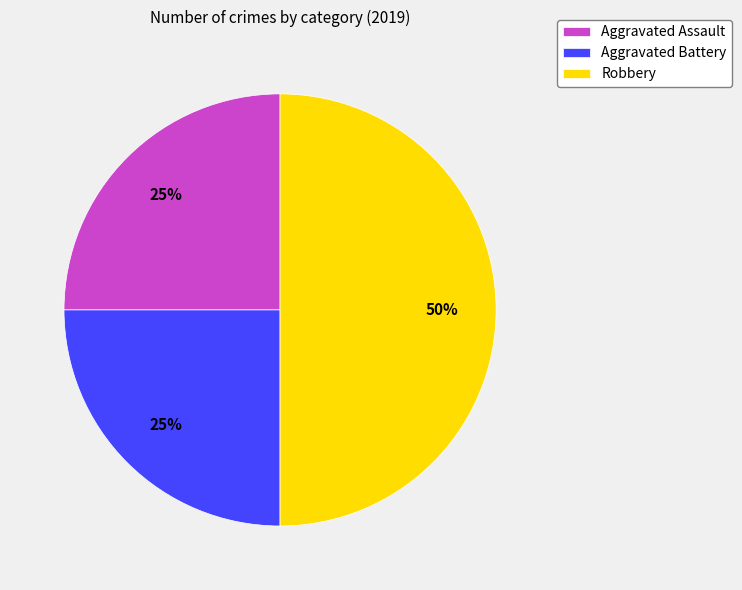

Combined, do Robbery and Aggravated Assault account for over 50%?

Yes